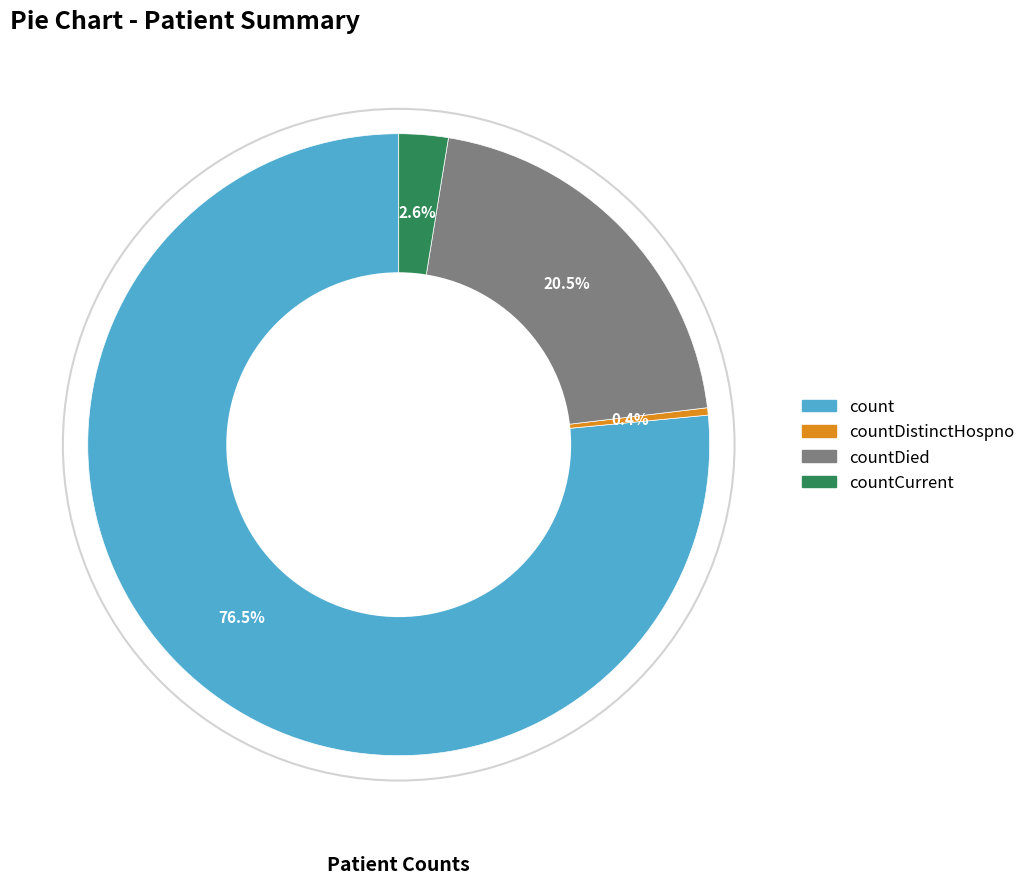

How many segments does this pie chart have?

4